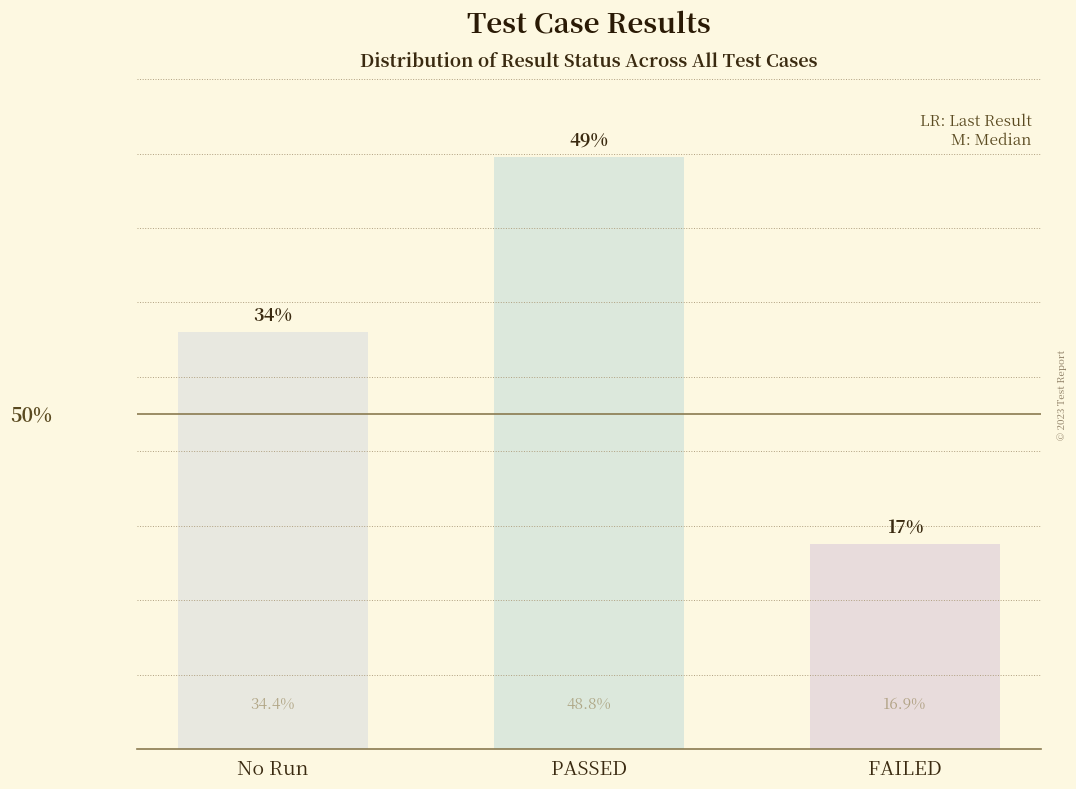

Is it true that the value at No Run is 38?

False